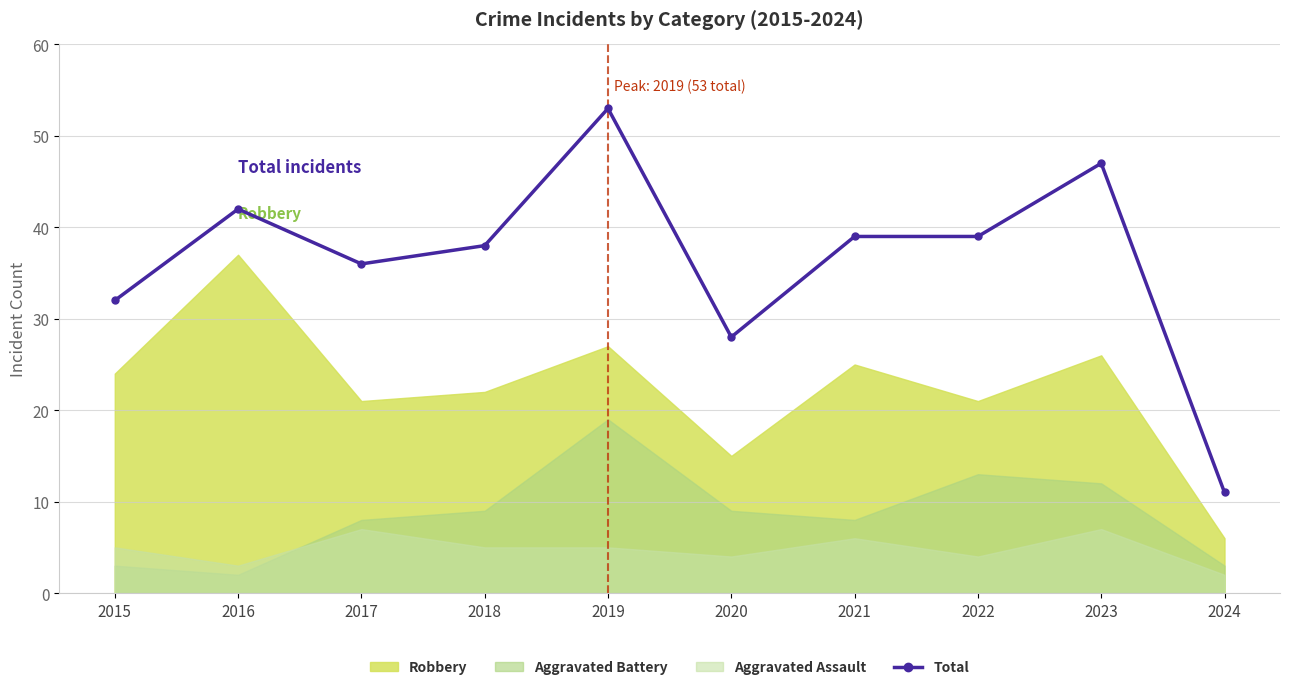

Where is the data nearest to the value 32?

2015